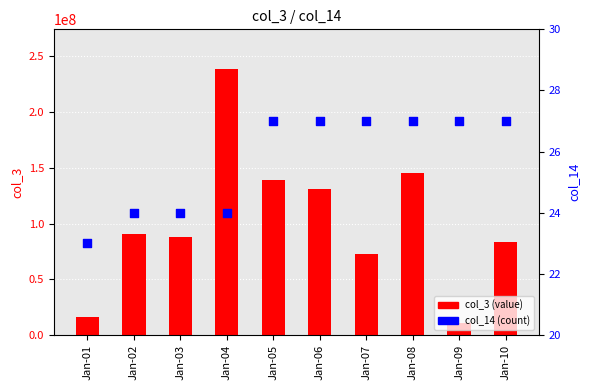

At which category is the sum across all series the highest?

Jan-04